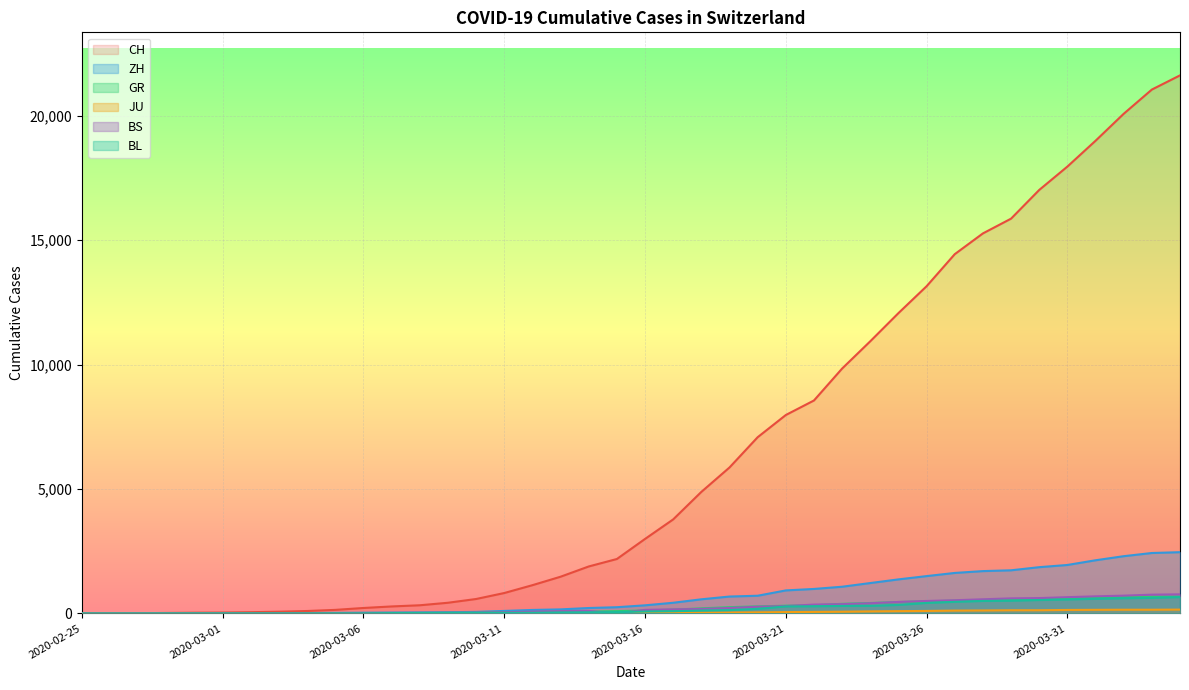

Is it true that BL equals 306 at 2020-03-24?

True